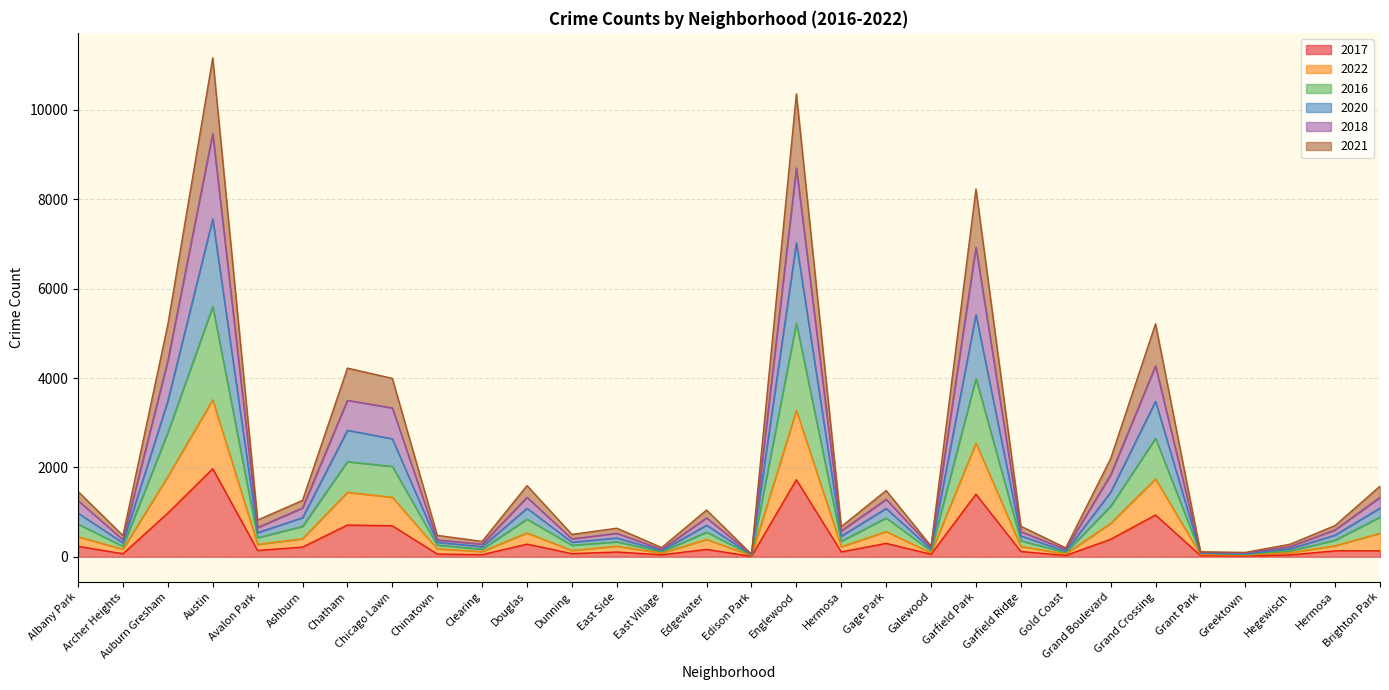

The 2017 series shows 392 at Grand Boulevard. True or false?

True